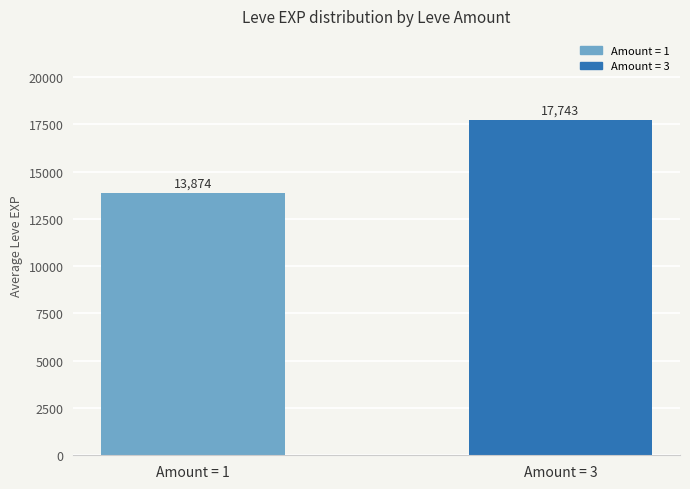

Are the bars grouped side by side (vs. stacked)?

No